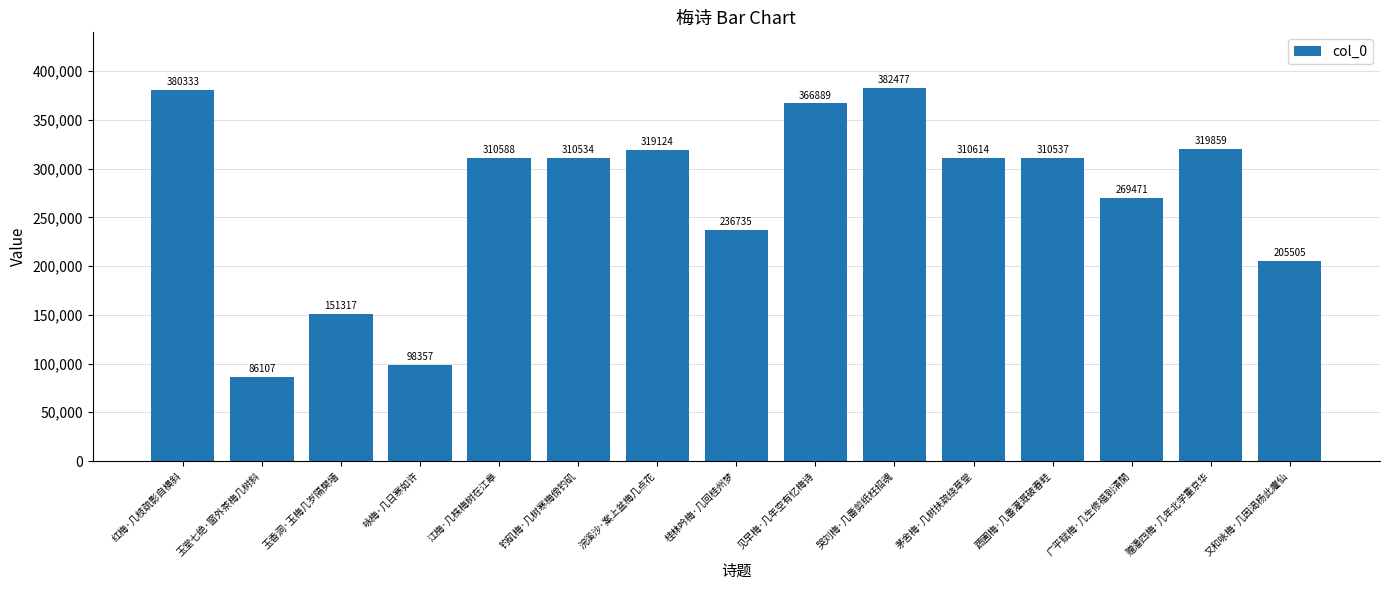

What value does the data have at 赠潘四梅·几年北学重京华, to the nearest 100?

319900